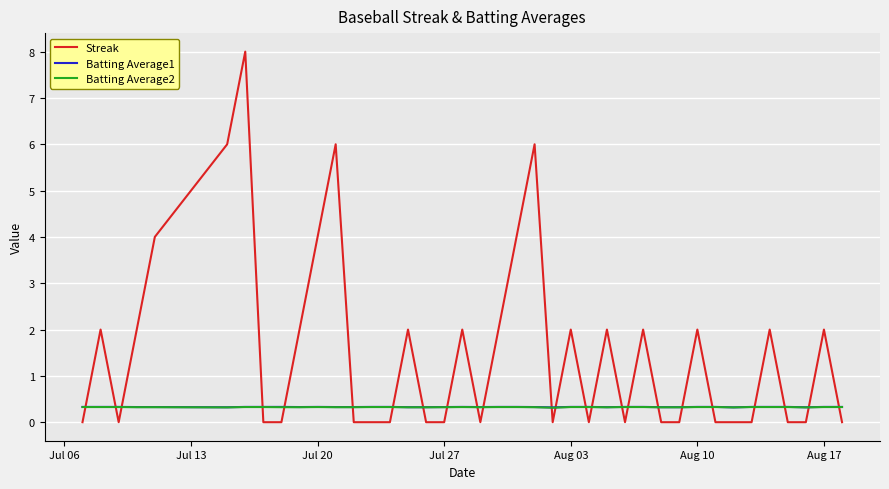

Which series has the largest total across all categories?

Streak